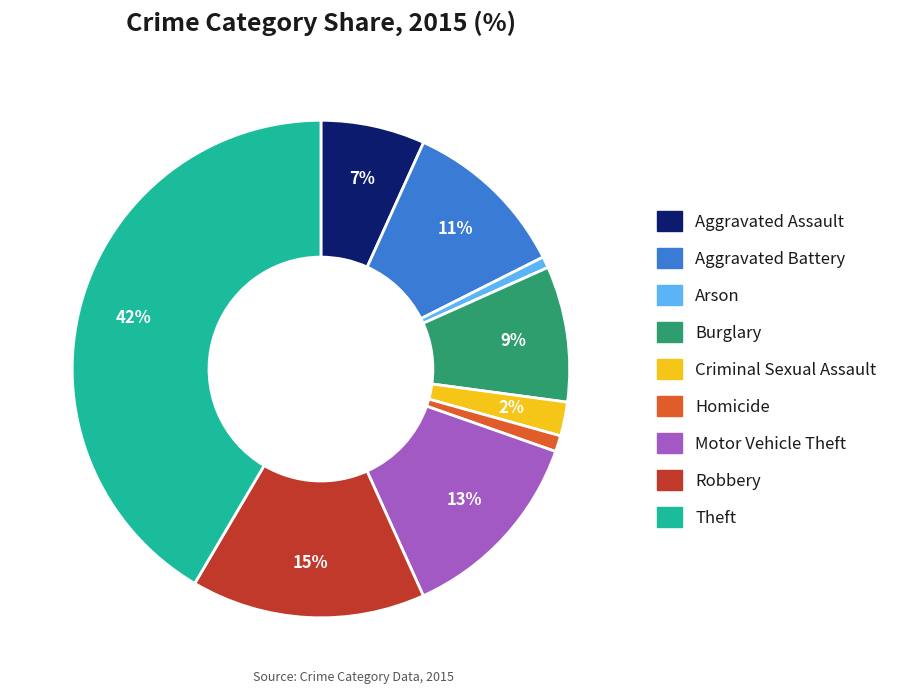

Between Theft and Aggravated Battery, which is larger?

Theft